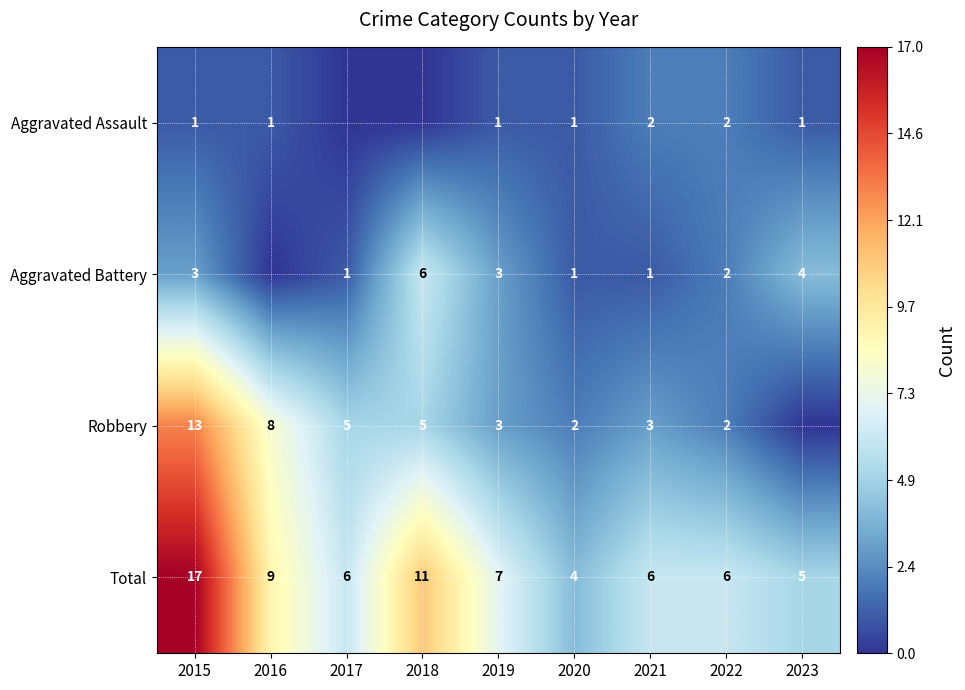

What is the total value across all series at 2016?

18